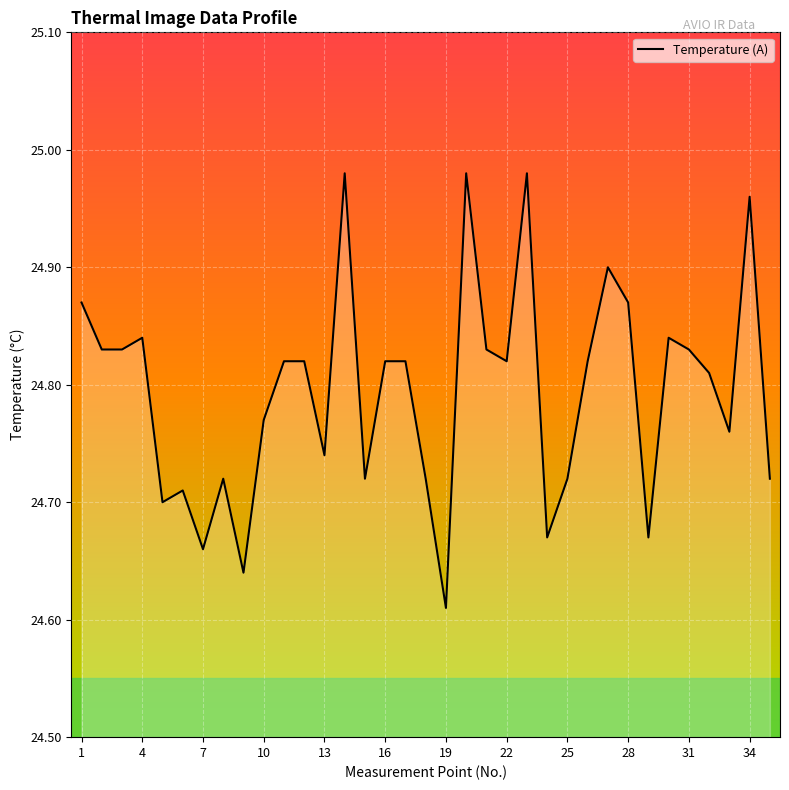

Is this an area chart (filled region under the line)?

Yes